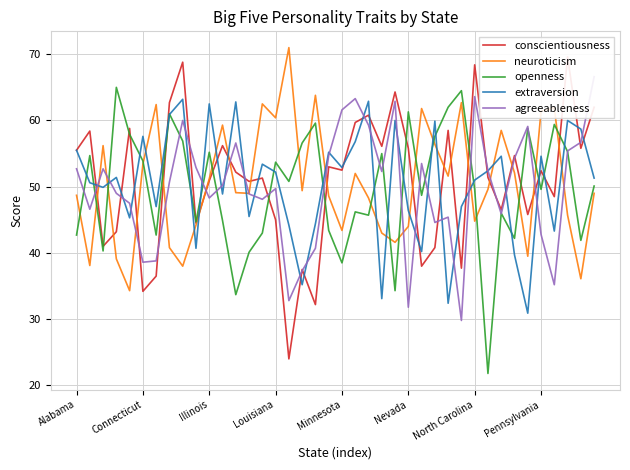

How many data points does each series have?

40